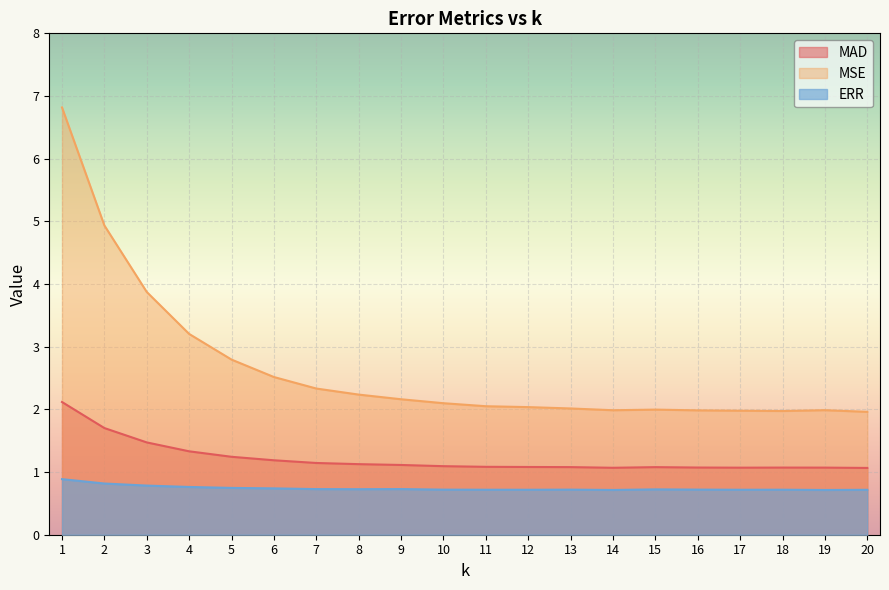

At 7, list the series in order from smallest to largest.

ERR, MAD, MSE